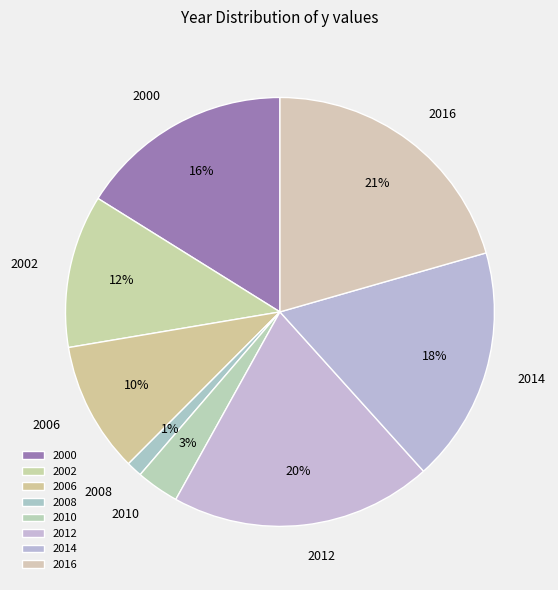

To the nearest percent, what is the combined percentage of 2010 and 2014?

21%